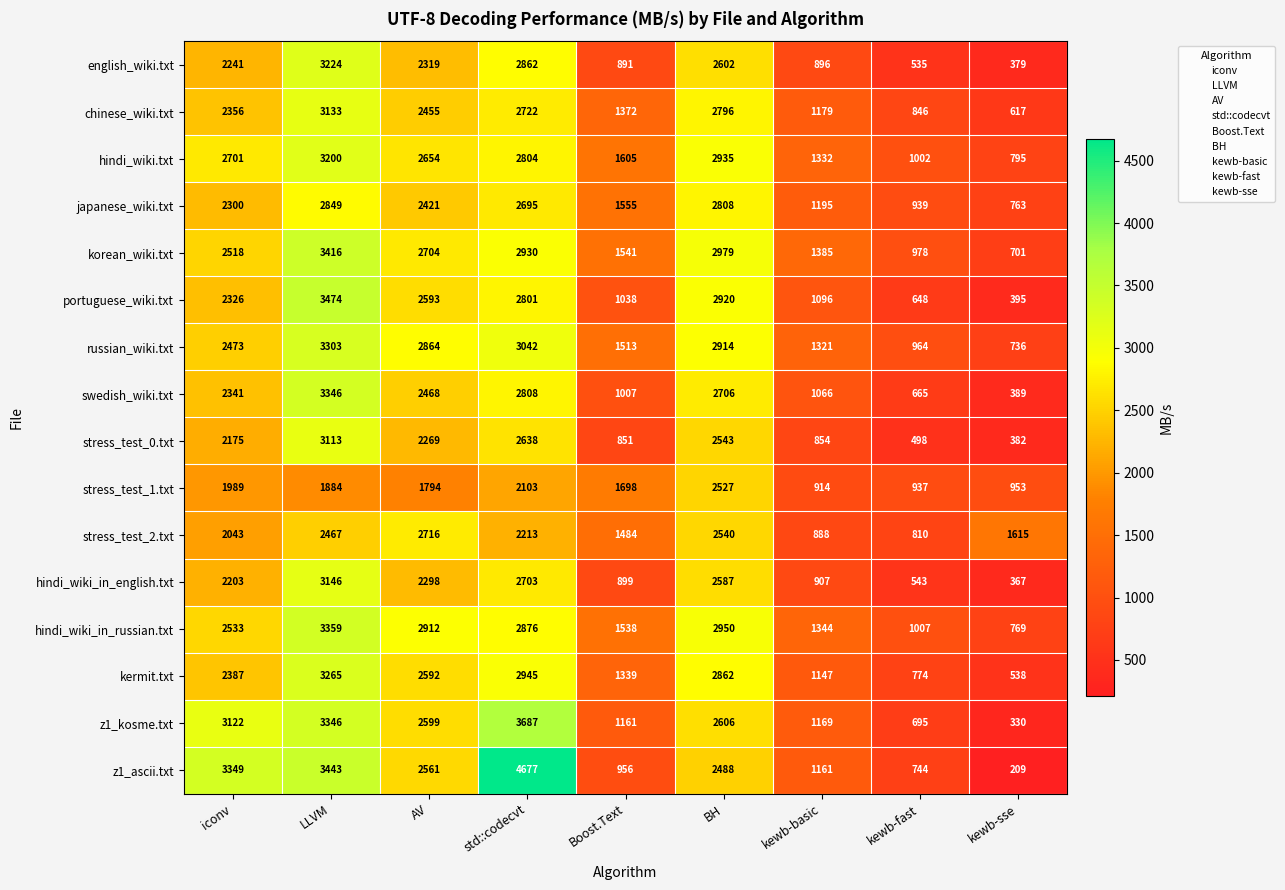

Which series has the largest range (max minus min)?

z1_ascii.txt